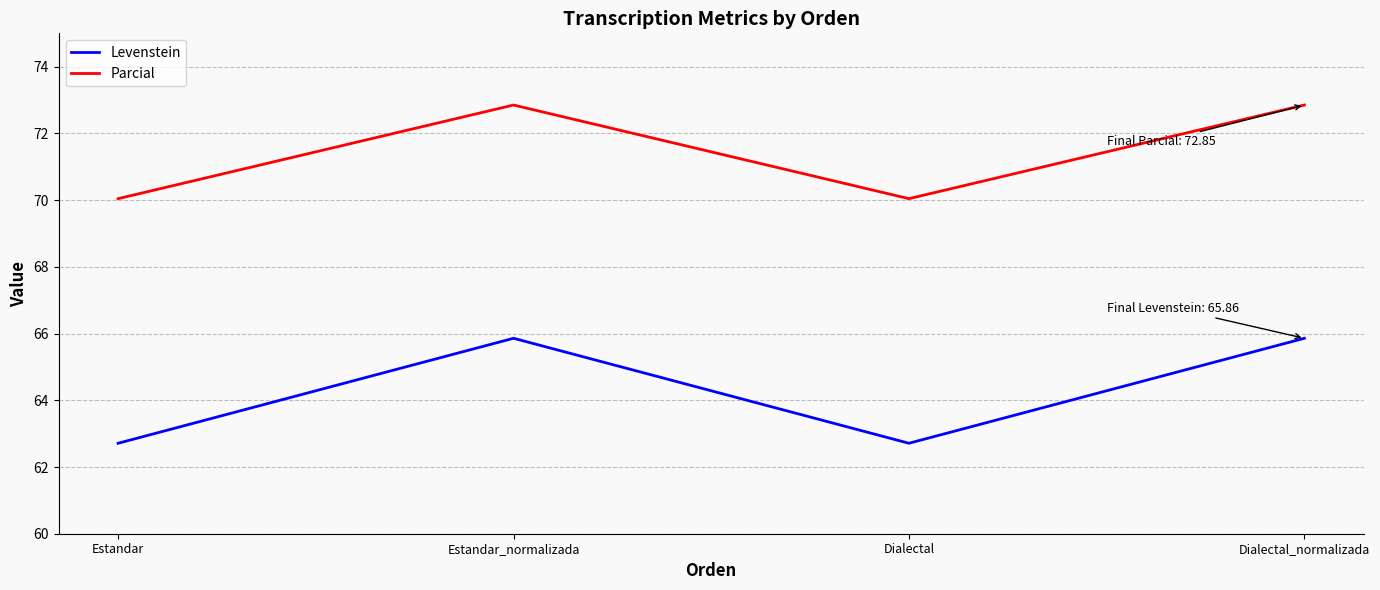

What is the spread (max minus min) of values at Dialectal?

7.3